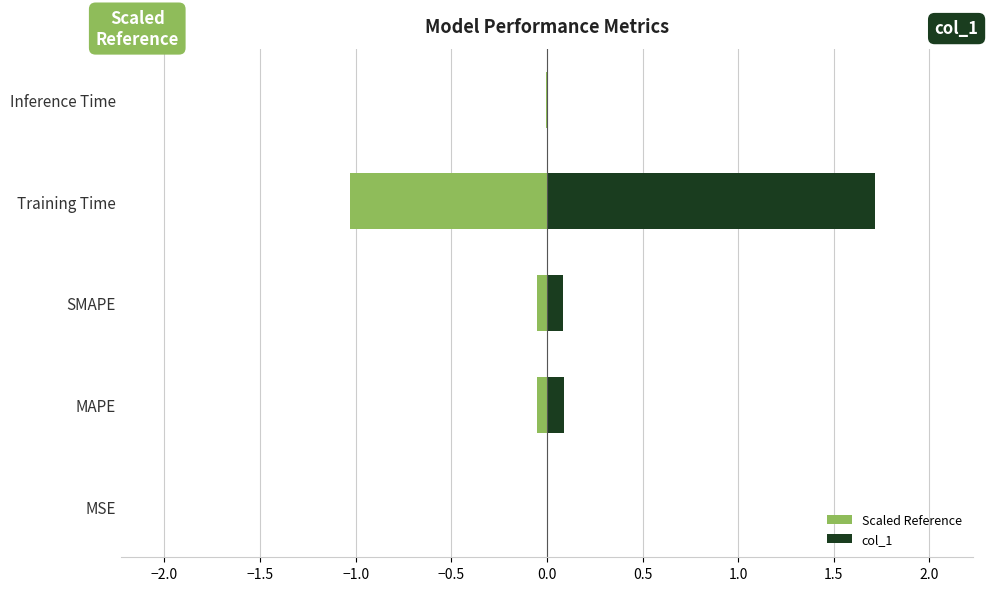

The Scaled Reference series shows -0.0 at Inference Time. True or false?

True